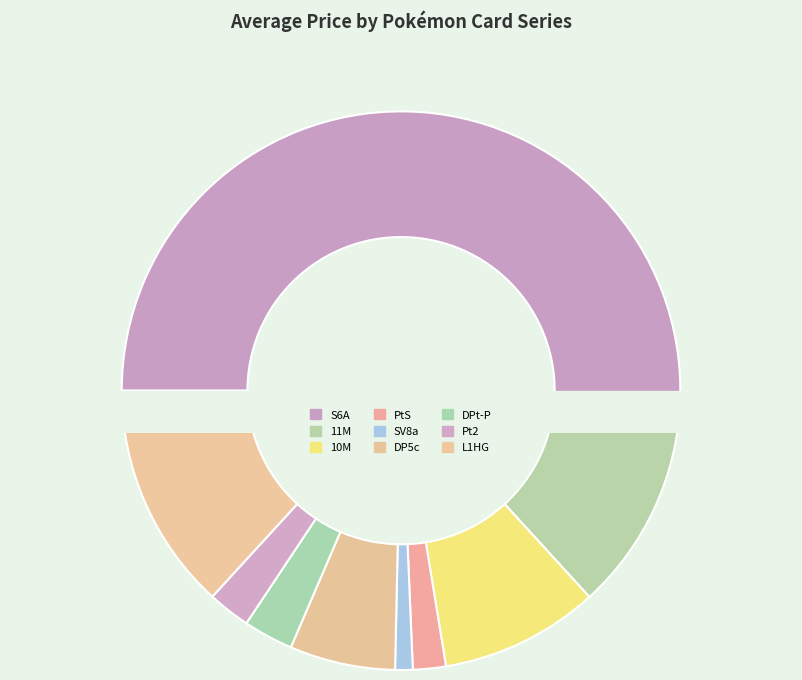

To the nearest percent, what portion does 11M represent?

13%